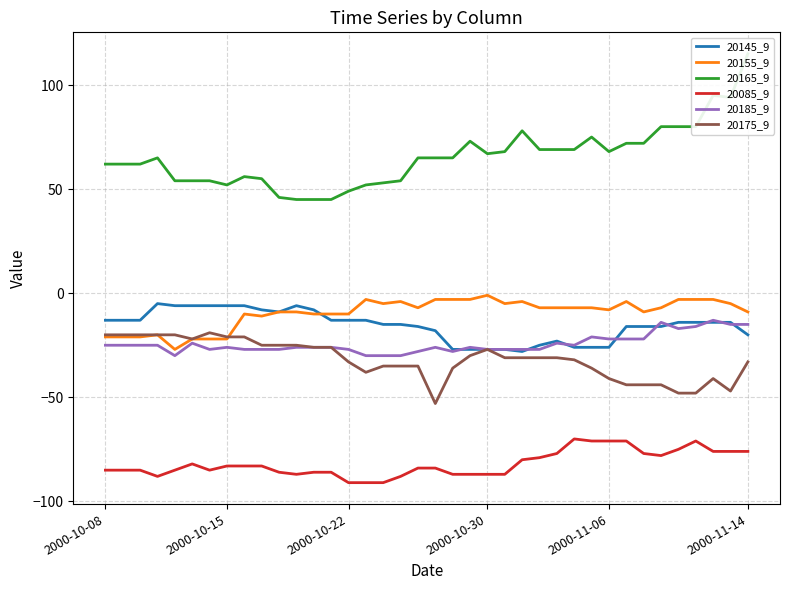

What is the minimum value for 20165_9?

45